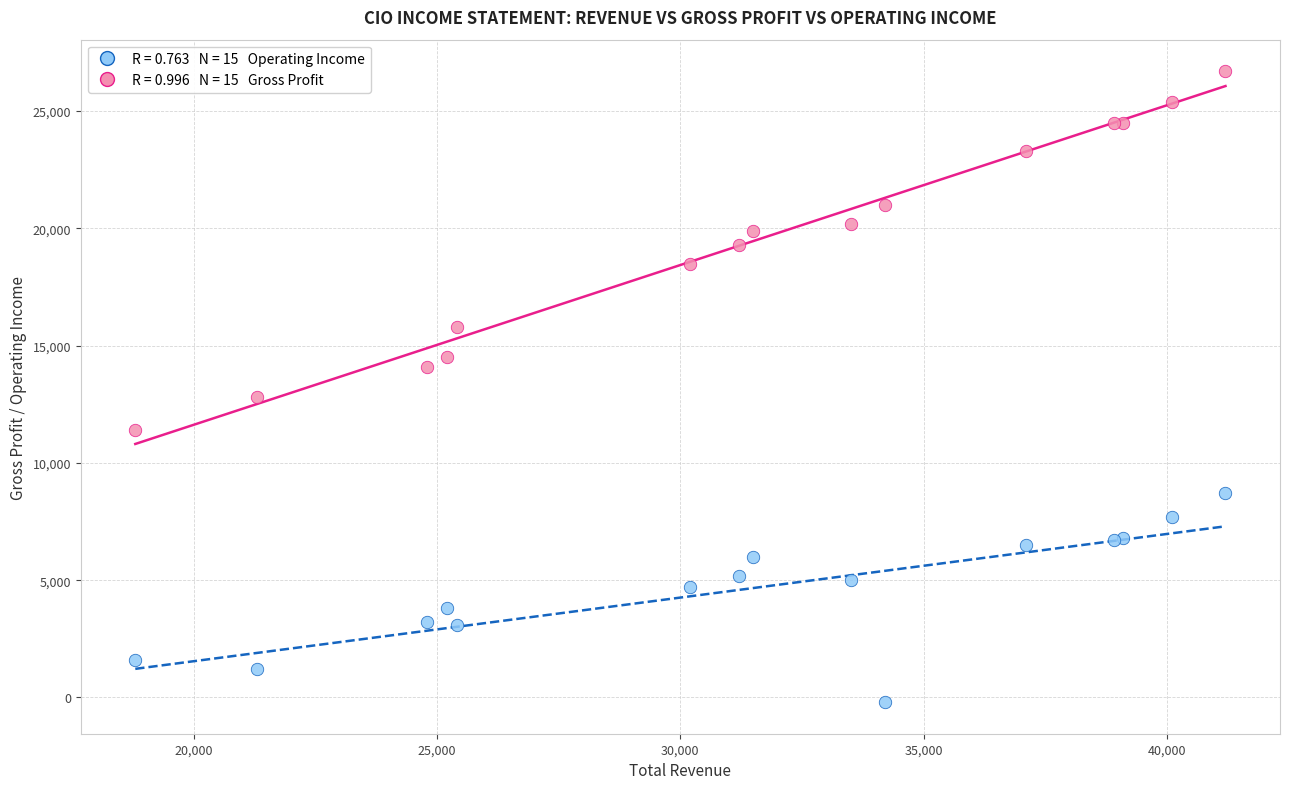

Across all series, what Y value is closest to 13250?

12800